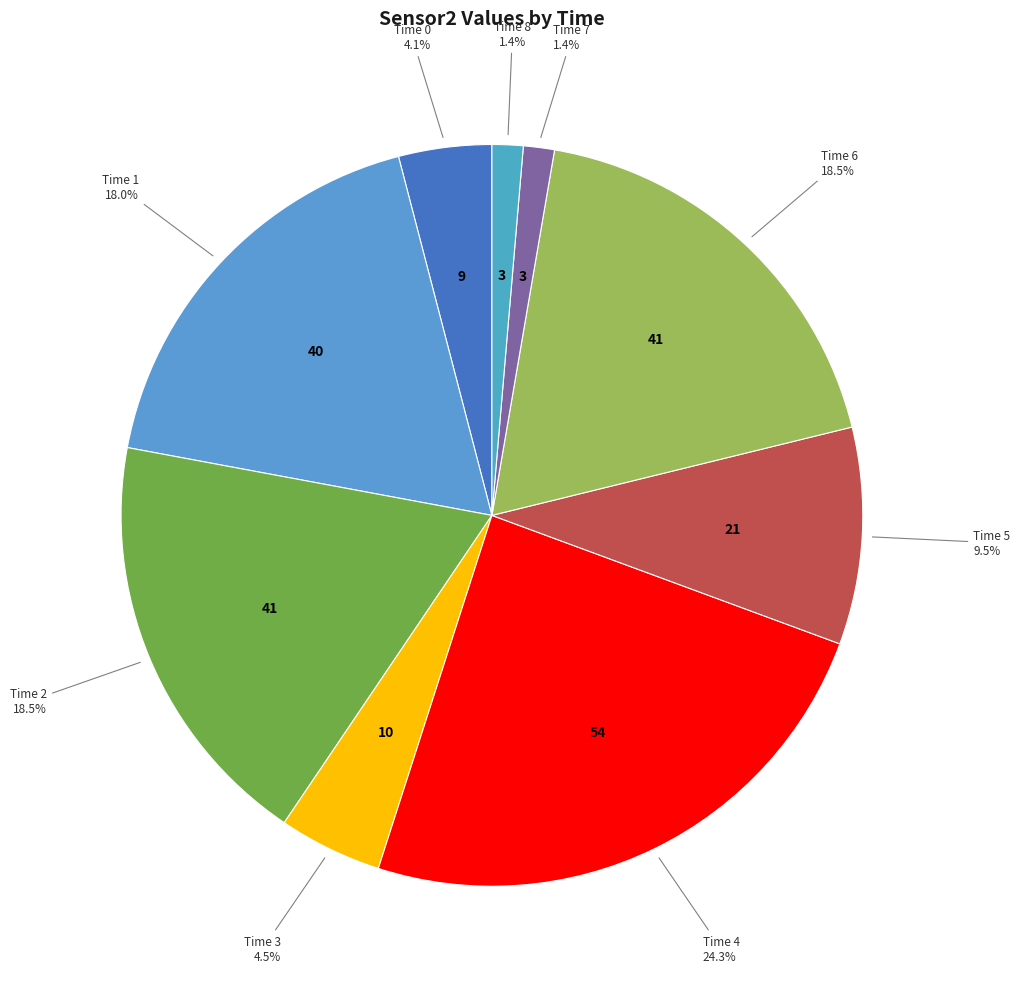

Rank the categories by value from lowest to highest.

7, 8, 0, 3, 5, 1, 2, 6, 4